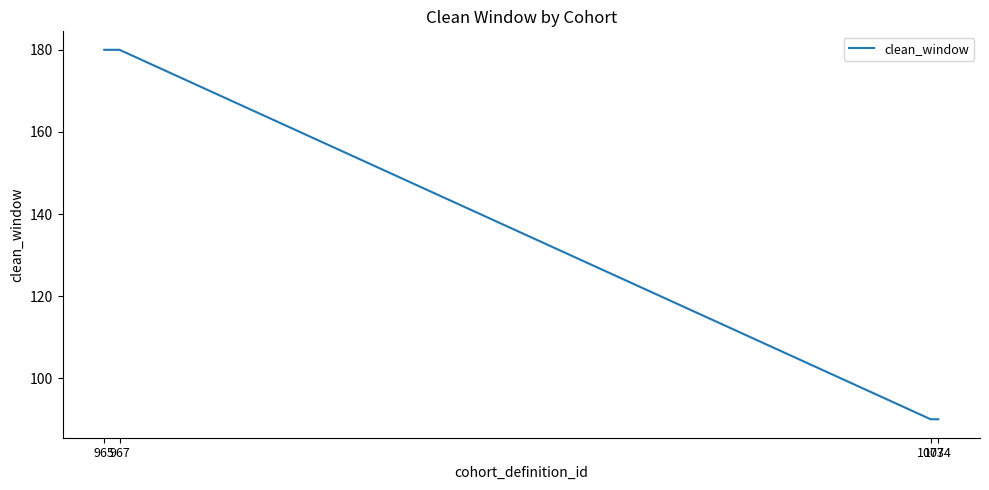

How many lines are shown in the chart?

1